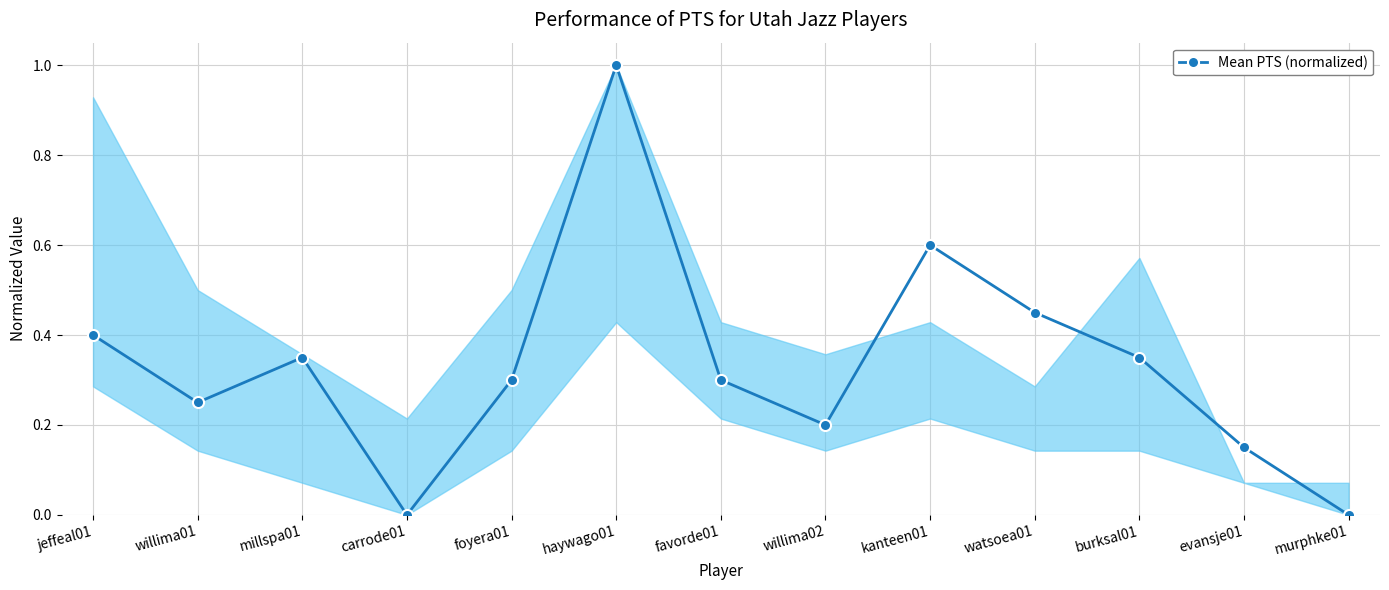

Which category has the highest value across all series?

haywago01